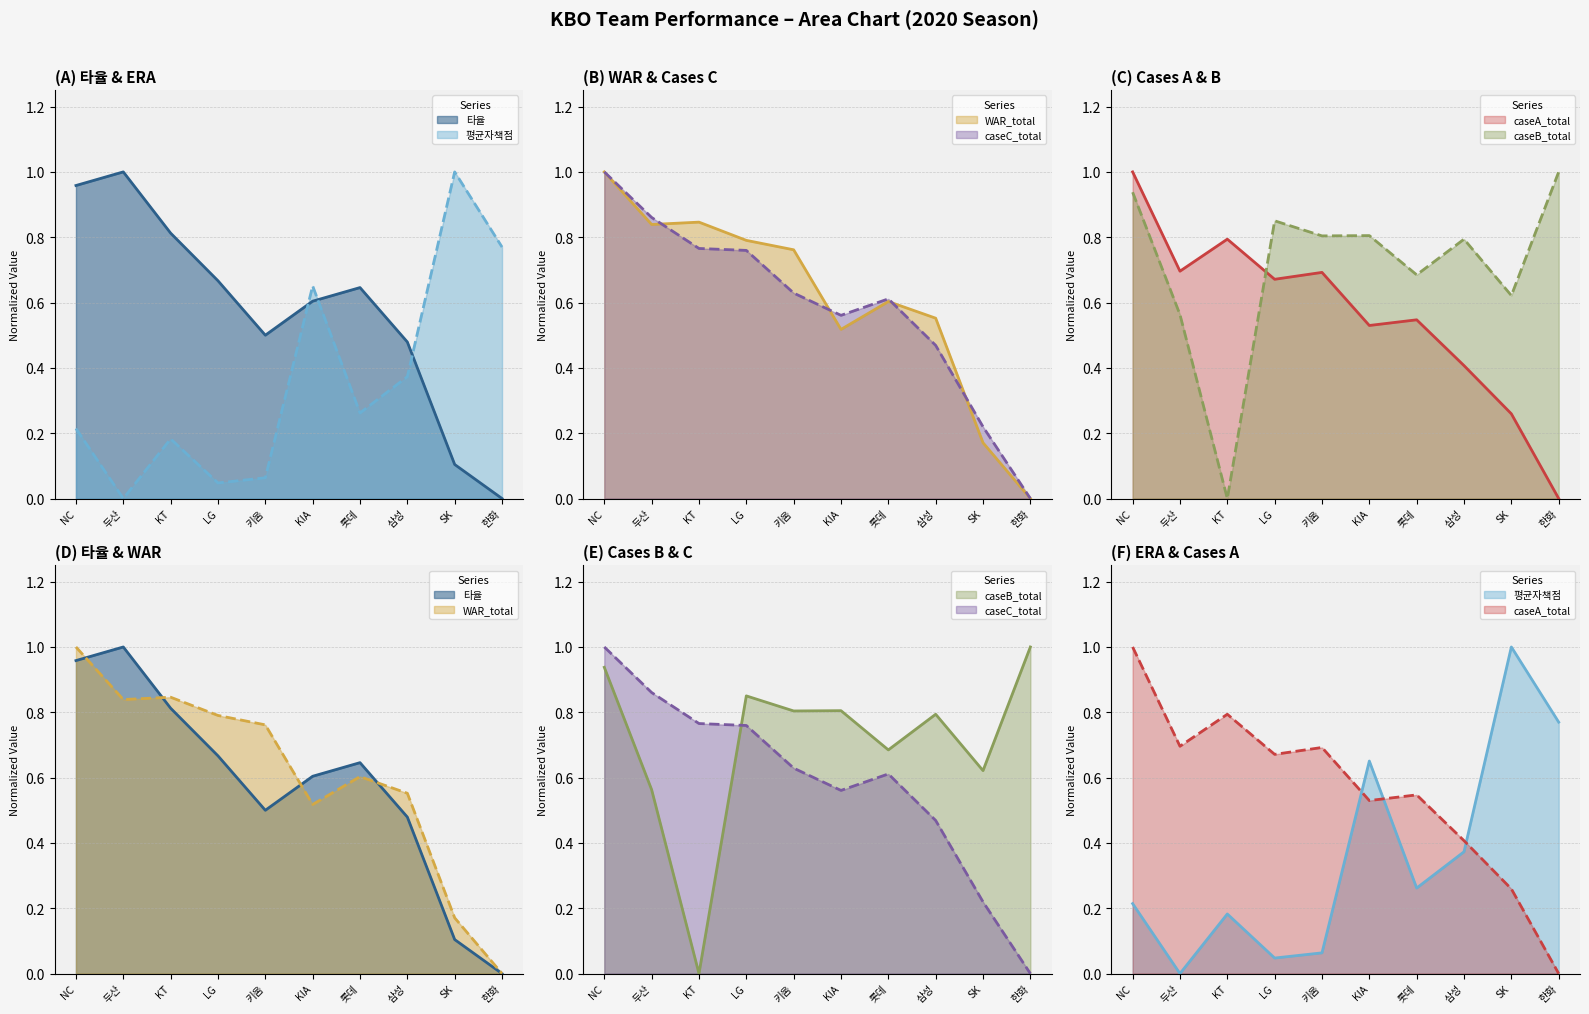

At which category does 타율 reach its first local peak?

두산